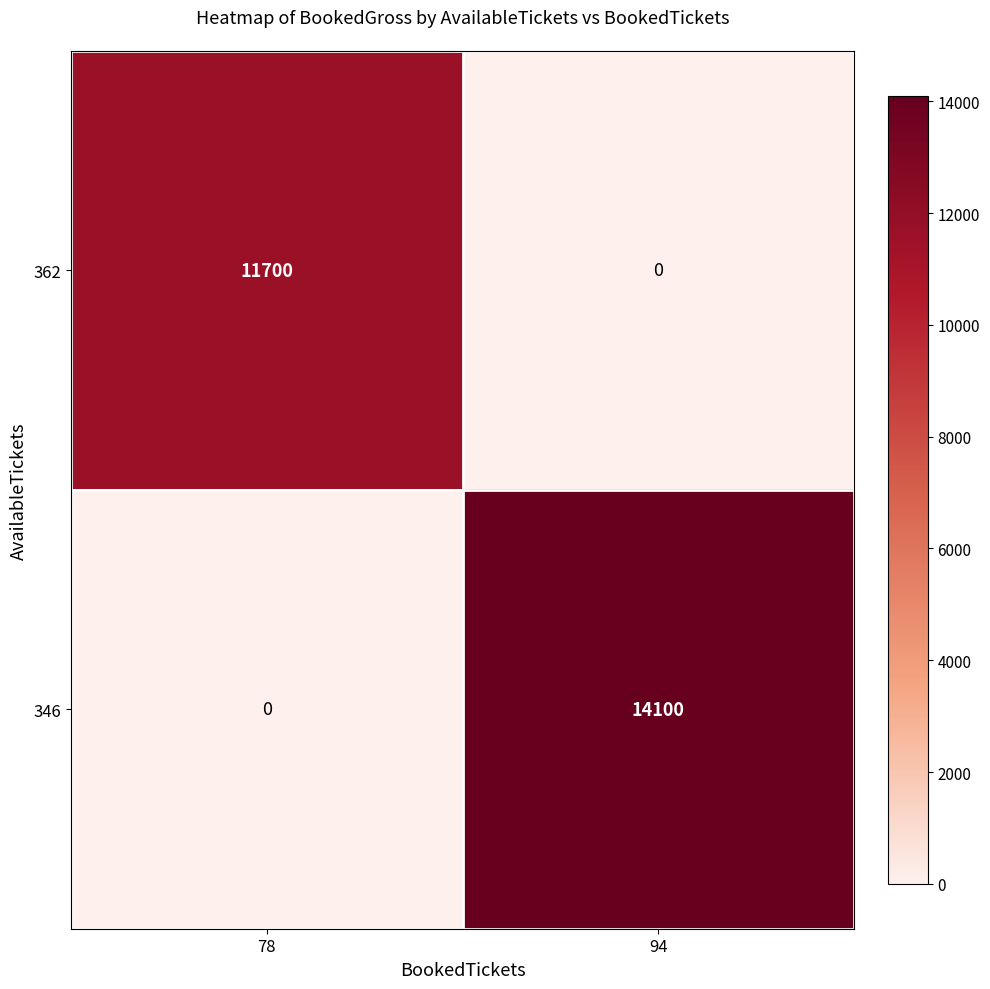

How many data points in 362 are less than 11700?

1